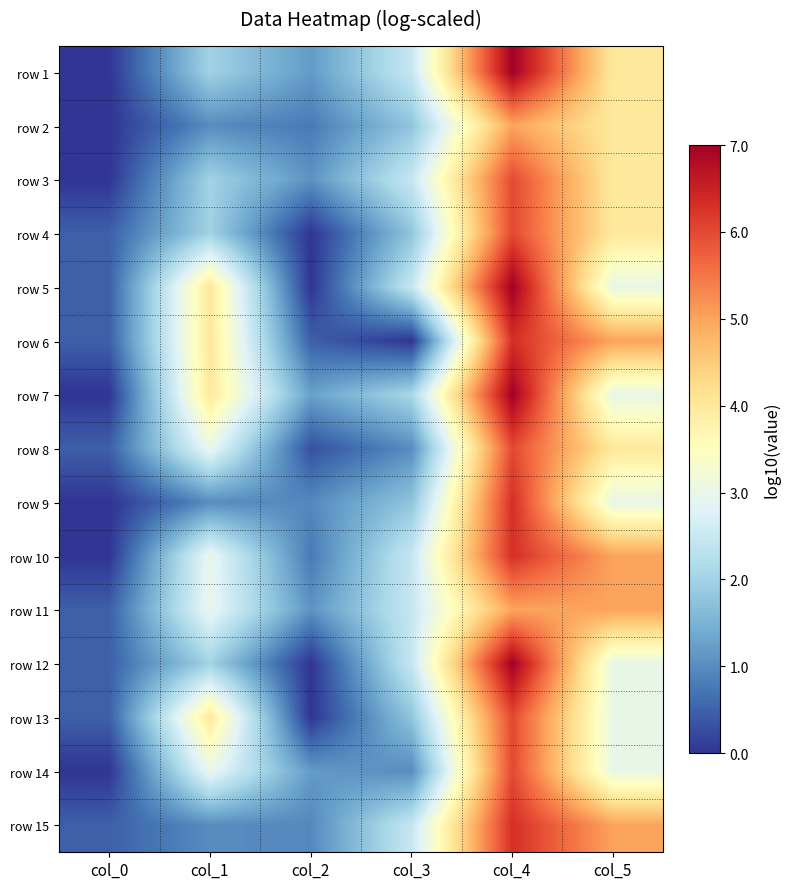

How many distinct data groups are displayed?

15